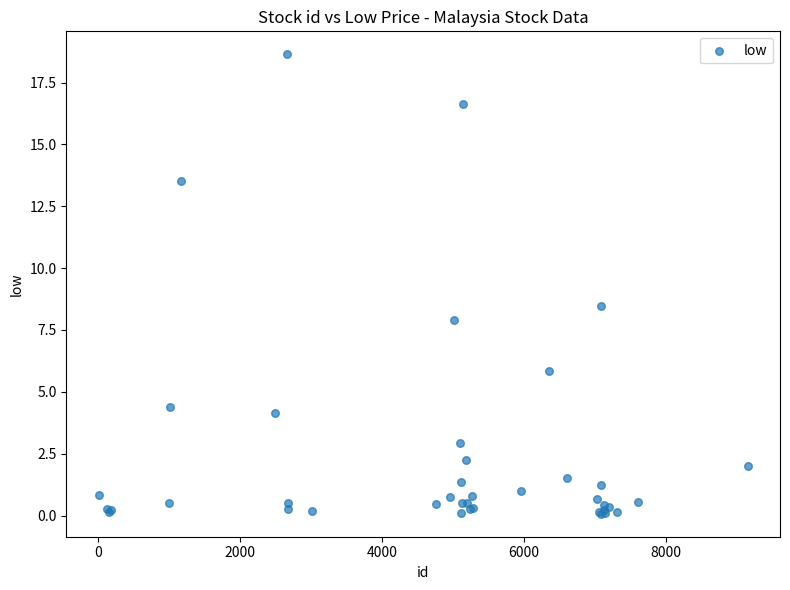

What Y value in the scatter plot is closest to 9?

8.5